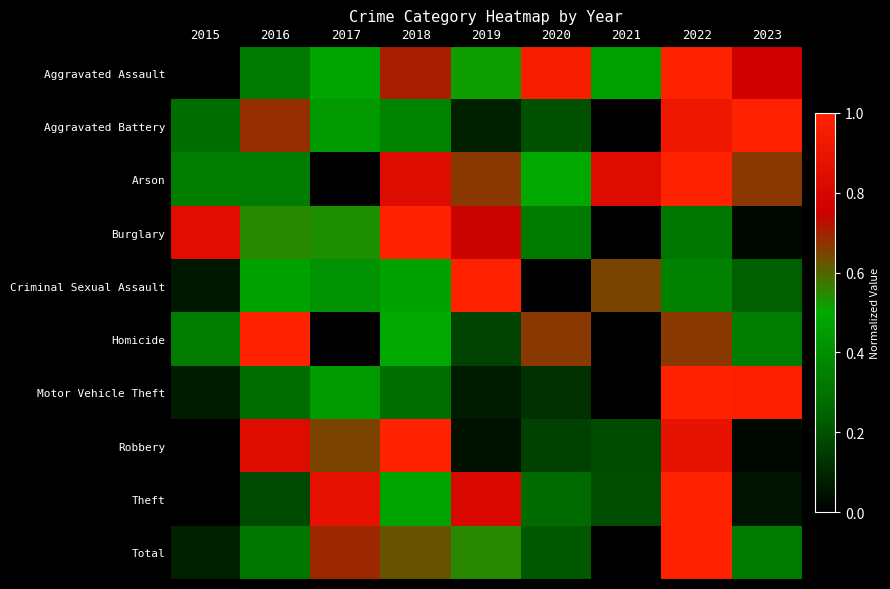

Which has a higher value, 2016 or 2017?

2017